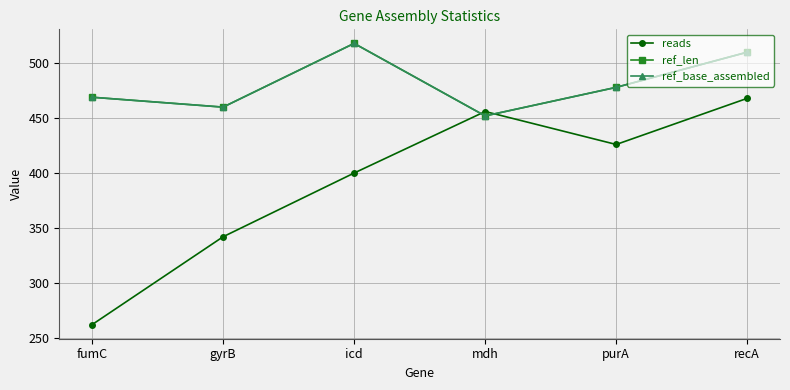

What is the difference between the ref_base_assembled values at purA and fumC?

9